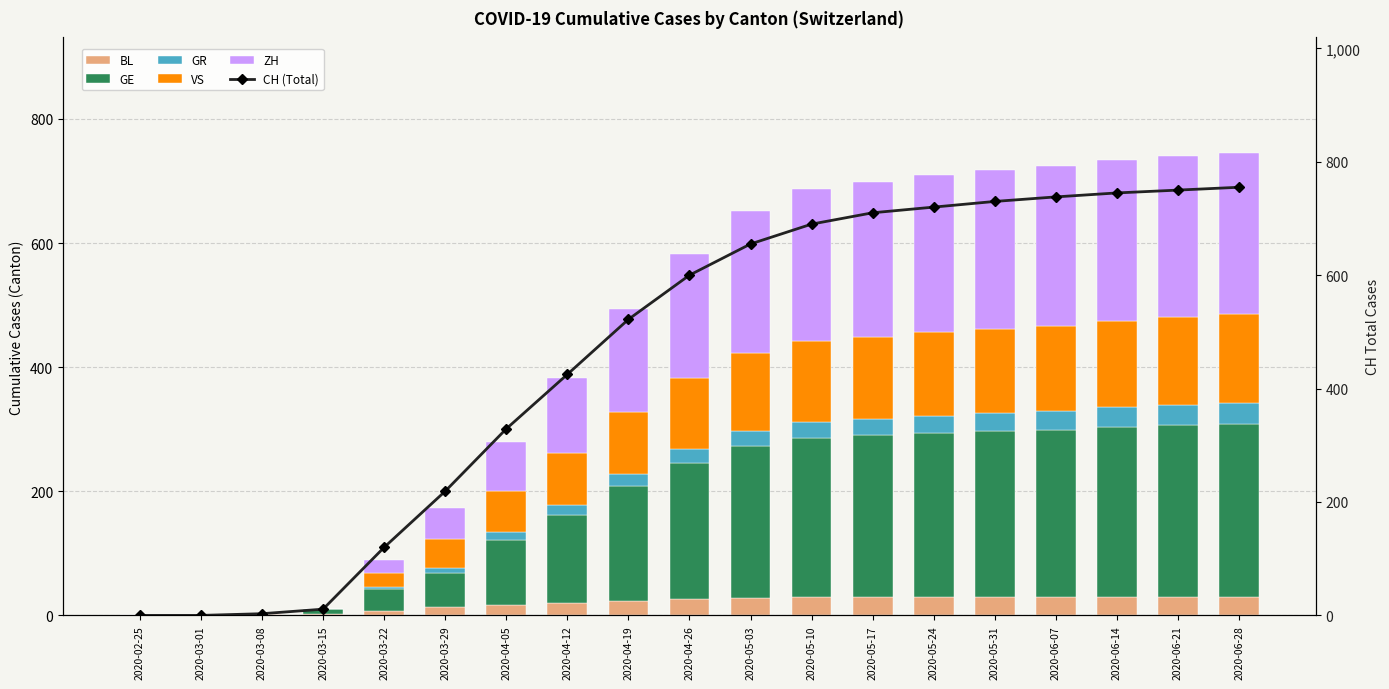

What is the spread (max minus min) of values at 2020-05-17?

683